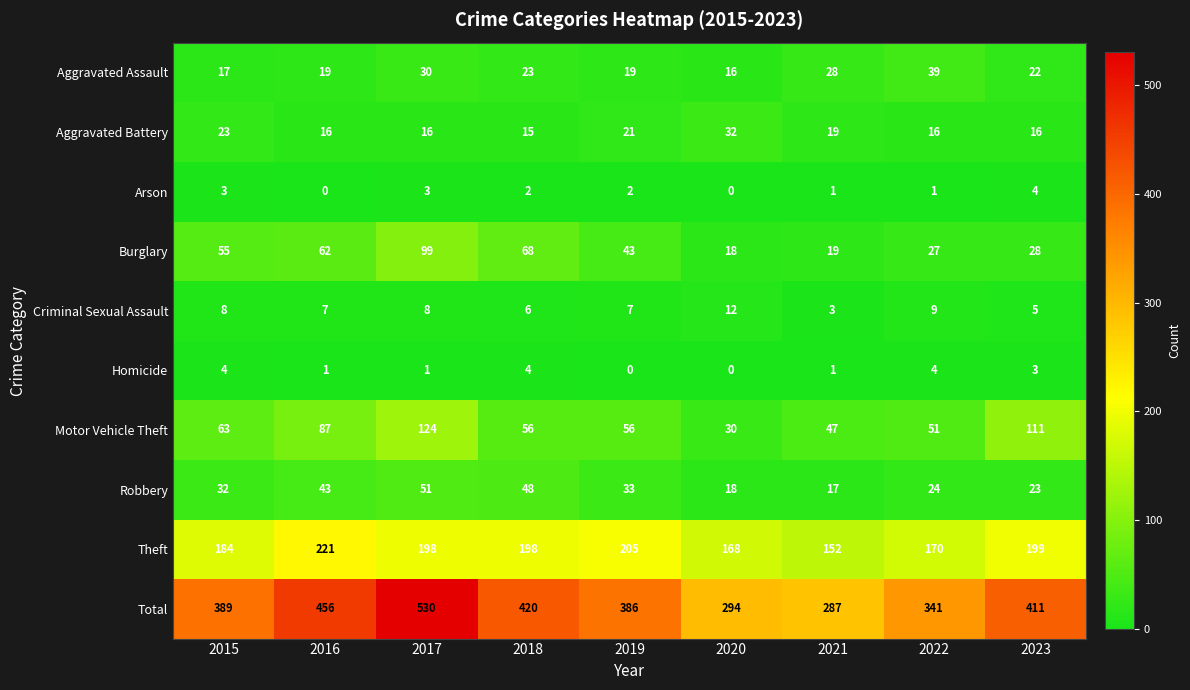

At which label does Aggravated Battery reach its peak?

2020